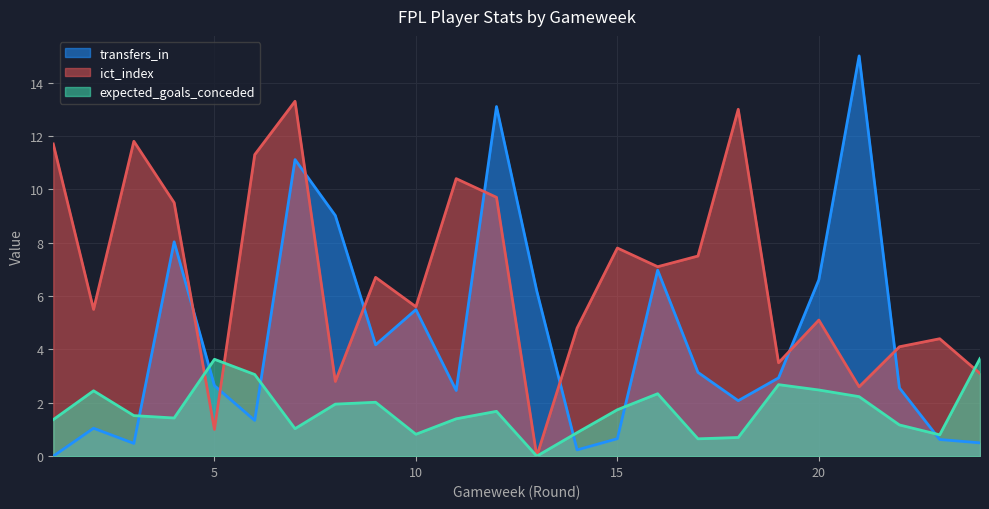

At which category does transfers_in reach its first local peak?

2